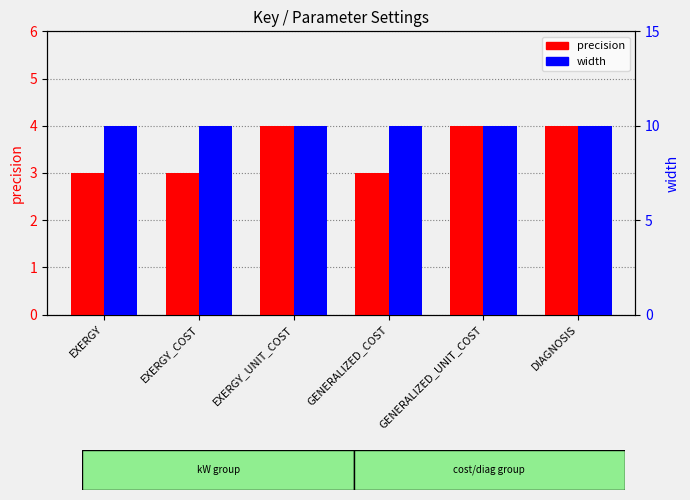

Which series has the widest spread of values?

precision